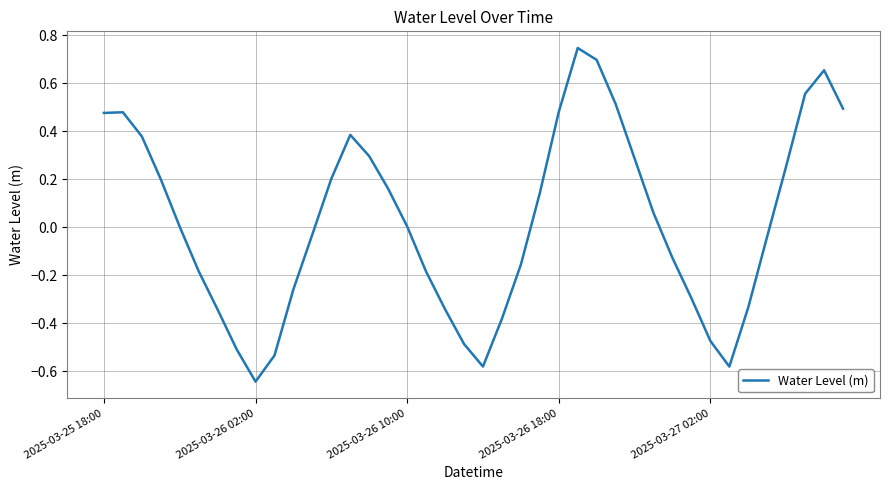

What is the difference between the maximum and minimum values?

1.4